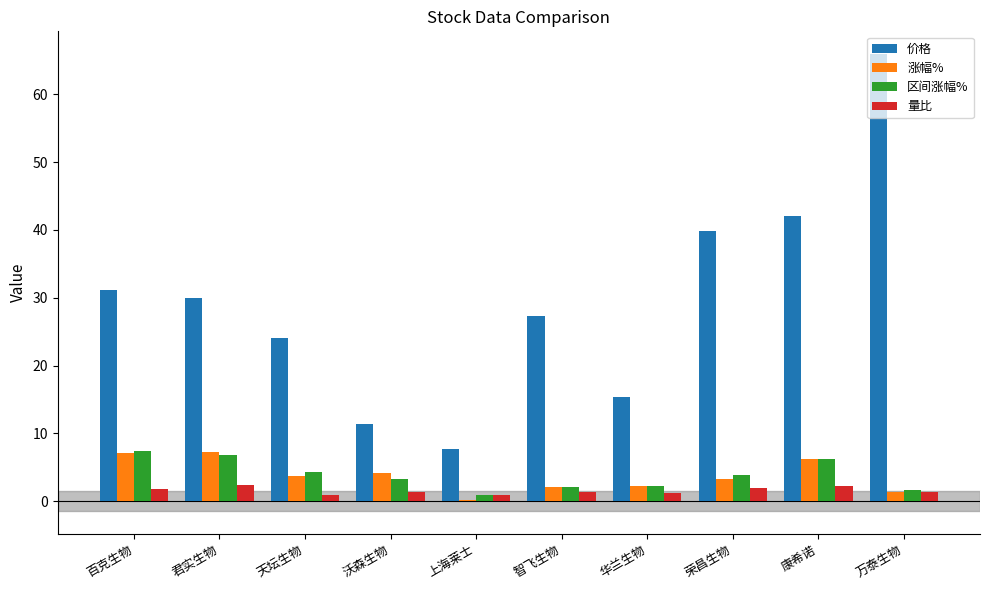

At which category is the sum across all series the highest?

万泰生物